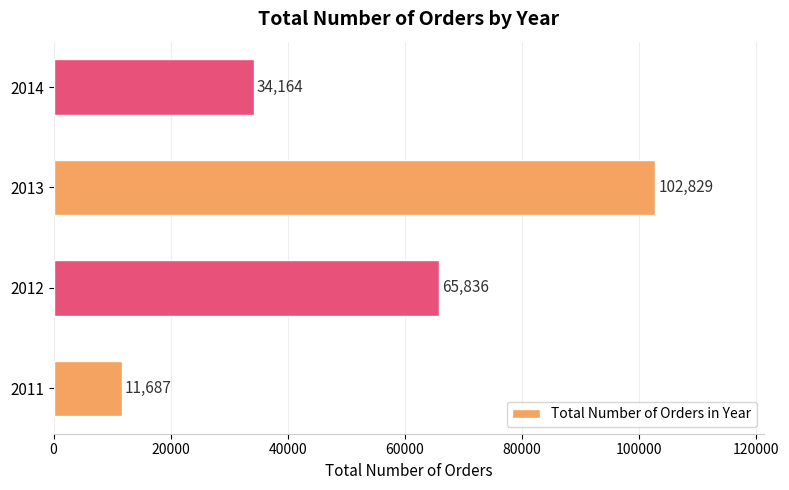

What is the difference between the values at 2011 and 2012?

54149